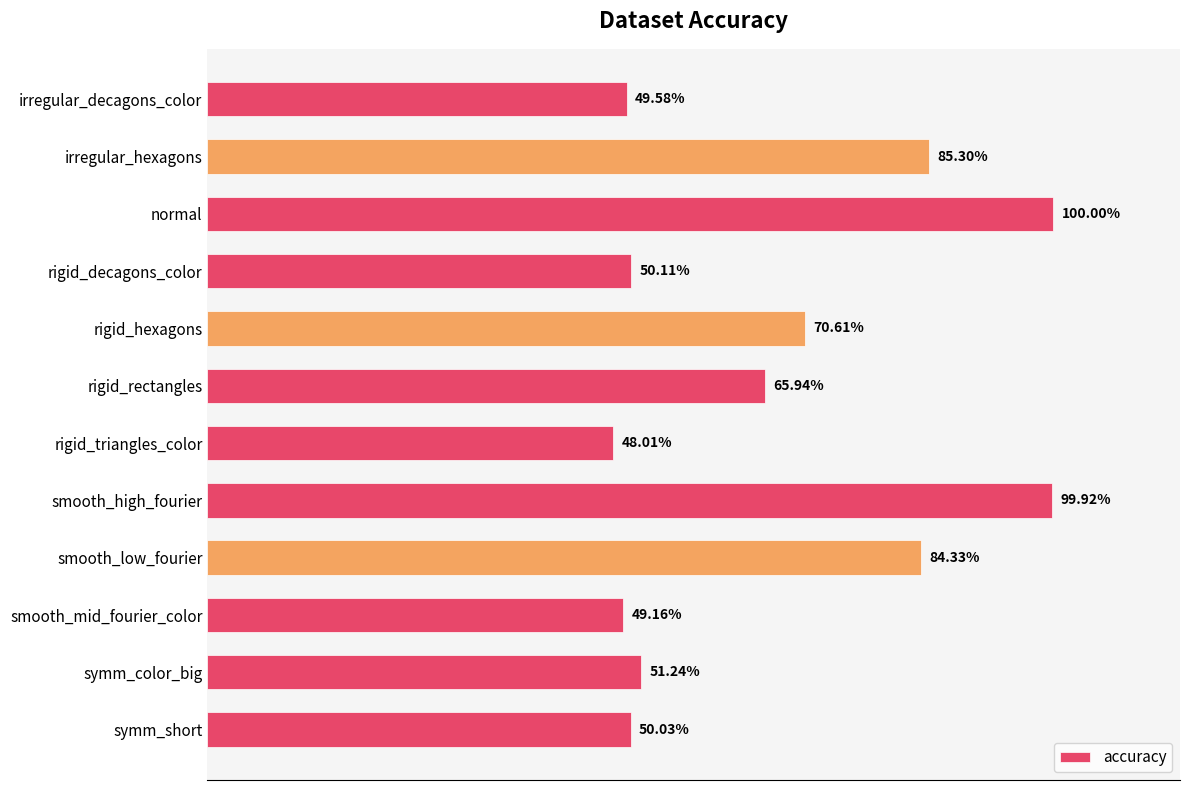

At which label is the value closest to 74?

rigid_hexagons